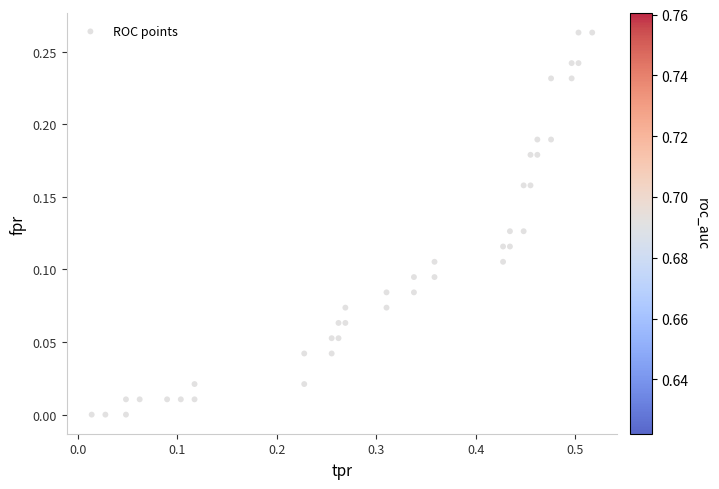

What is the range of X values (max minus min)?

0.5